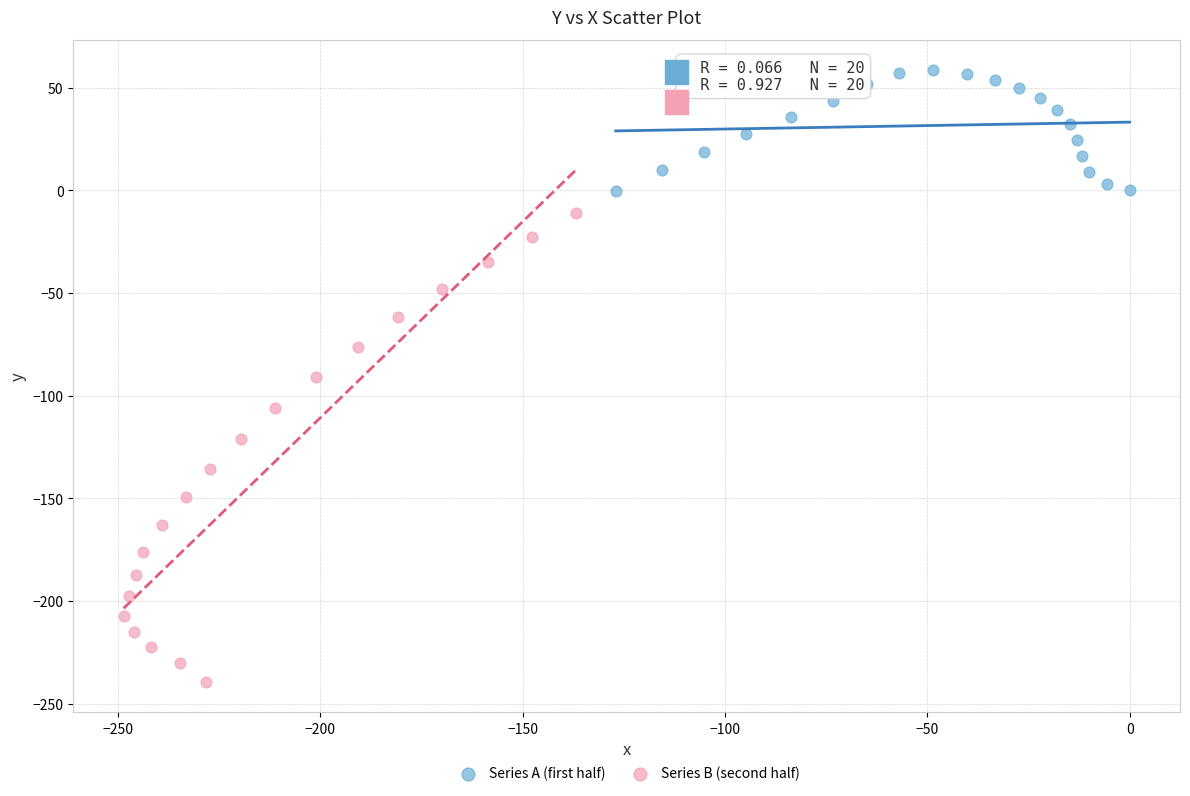

Which series has the largest Y range (max minus min)?

Series B (second half)